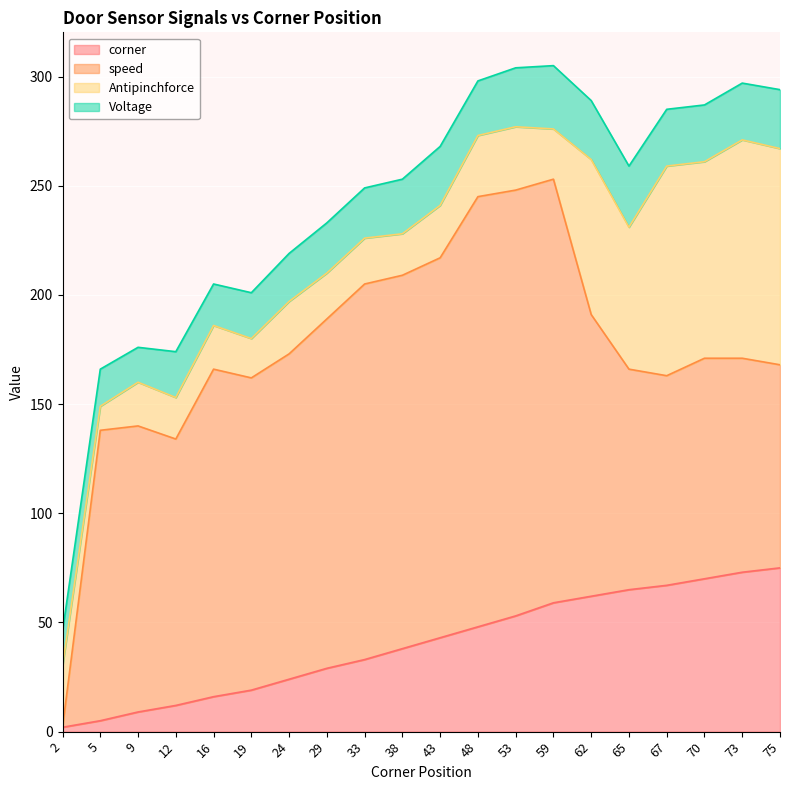

The Antipinchforce series shows 42 at 53. True or false?

False